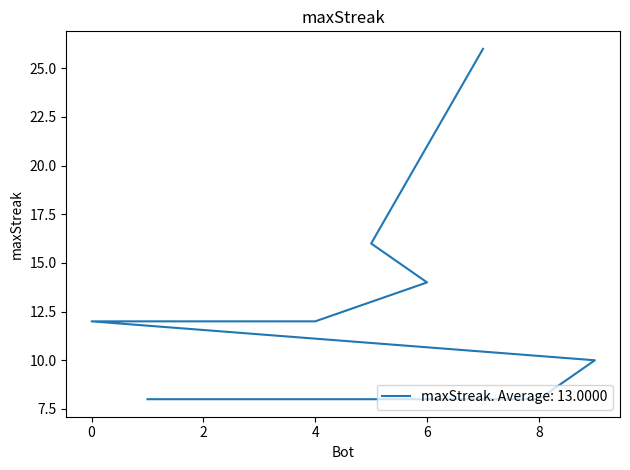

Reading left to right, what are all the values shown in this chart?

26	16	14	12	12	12	12	10	8	8